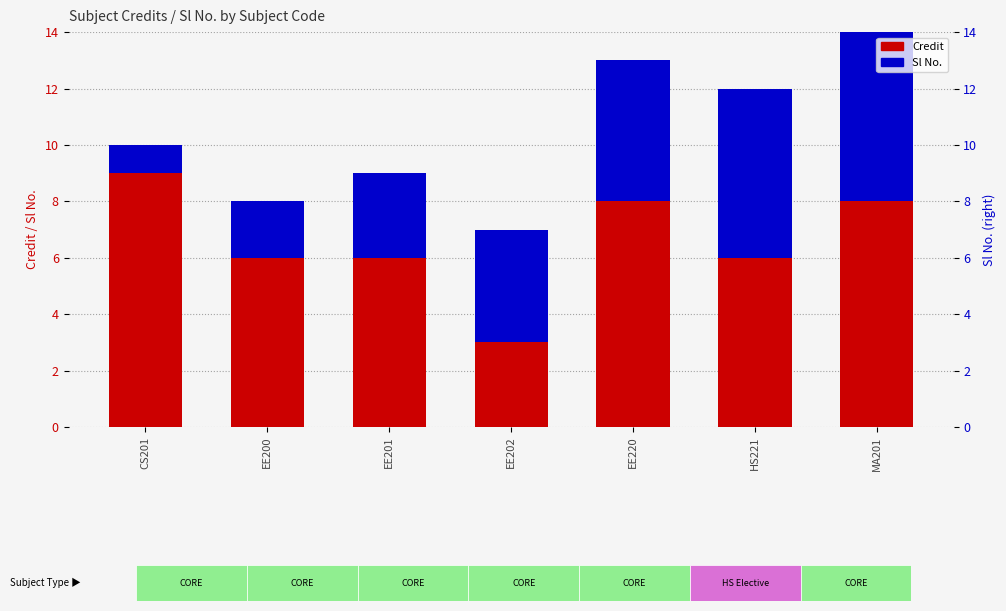

Reading left to right, transcribe all the data shown in this chart.

Credit: 9	6	6	3	8	6	8
Sl No.: 1	2	3	4	5	6	7